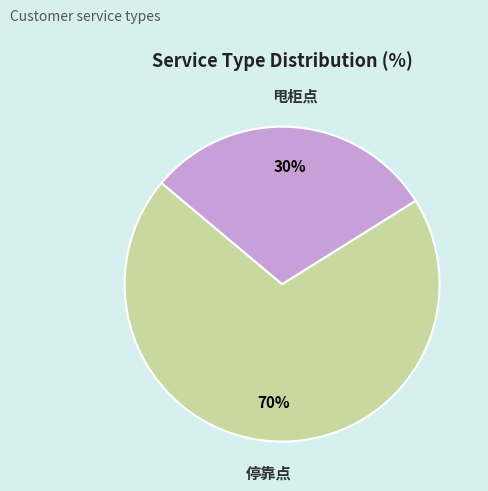

Between 停靠点 and 甩柜点, which is larger?

停靠点